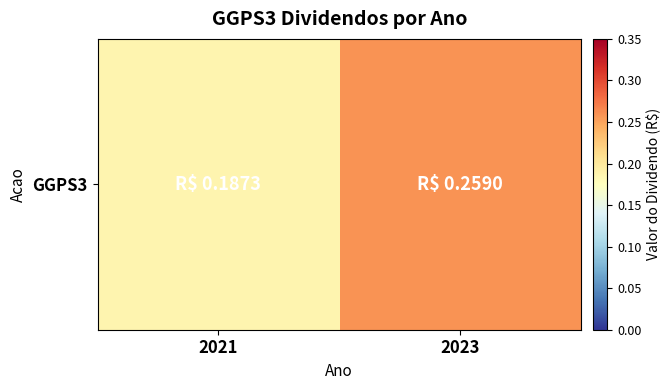

At which label is the value closest to 0?

2021